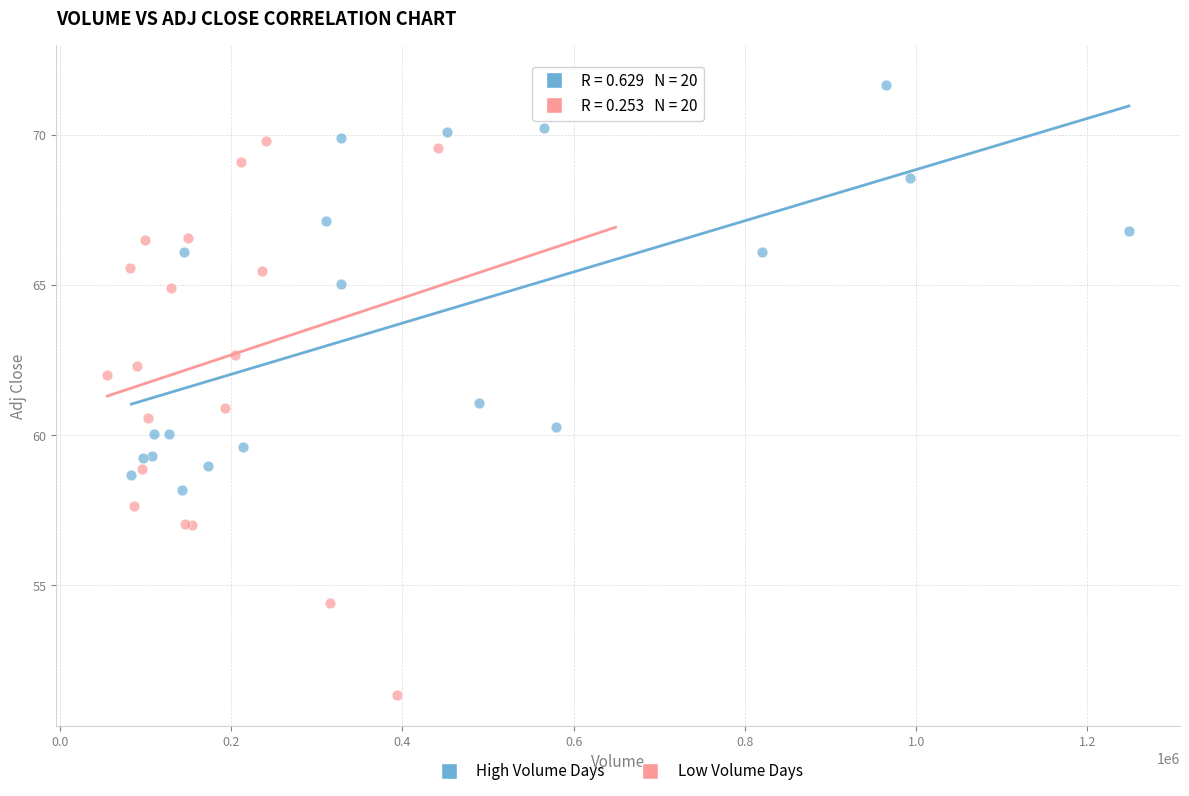

Which series contains the lowest Y value?

Low Volume Days